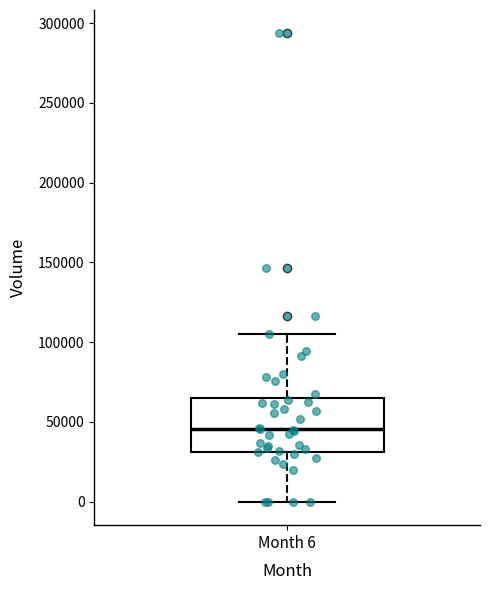

Transcribe this box plot: give where the median line is, the range the box spans, and where the two whiskers end, as read against the y-axis. The values are not printed on the chart, so give them approximately, as read against the axis.

median 45000, box 30000 to 65000, whiskers 0 to 105000